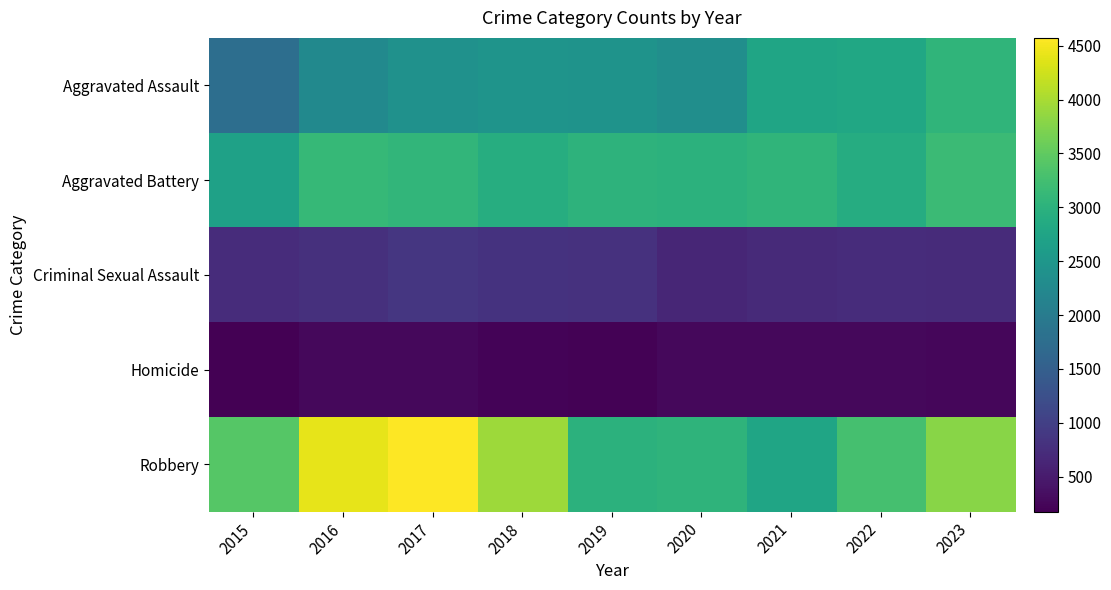

Which has a higher value, 2015 or 2020?

2020